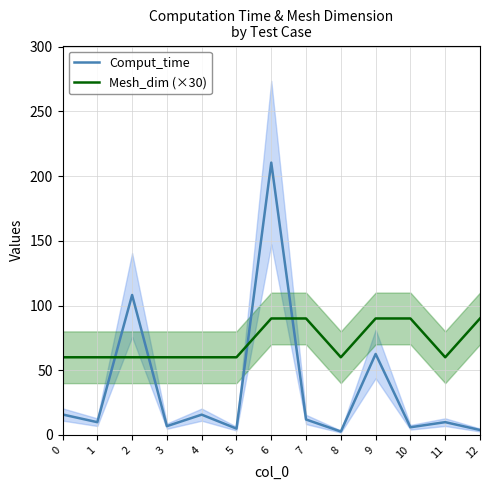

Between 2 and 3, which is larger?

2